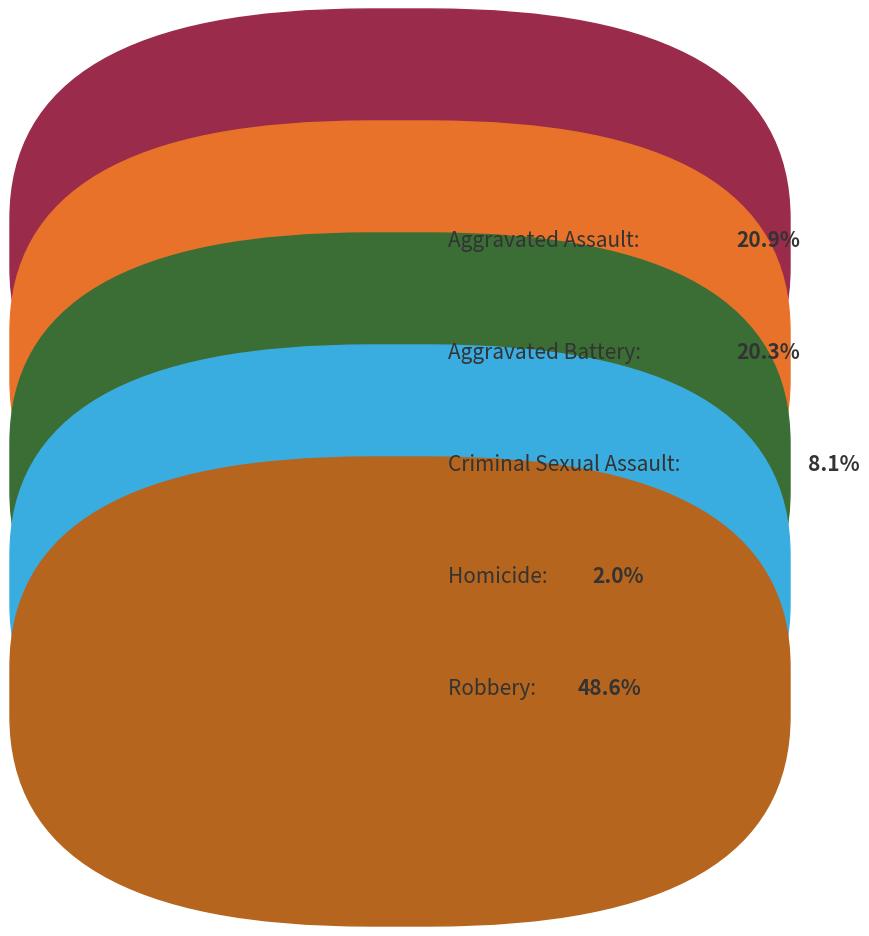

Is there a majority slice in this chart?

No